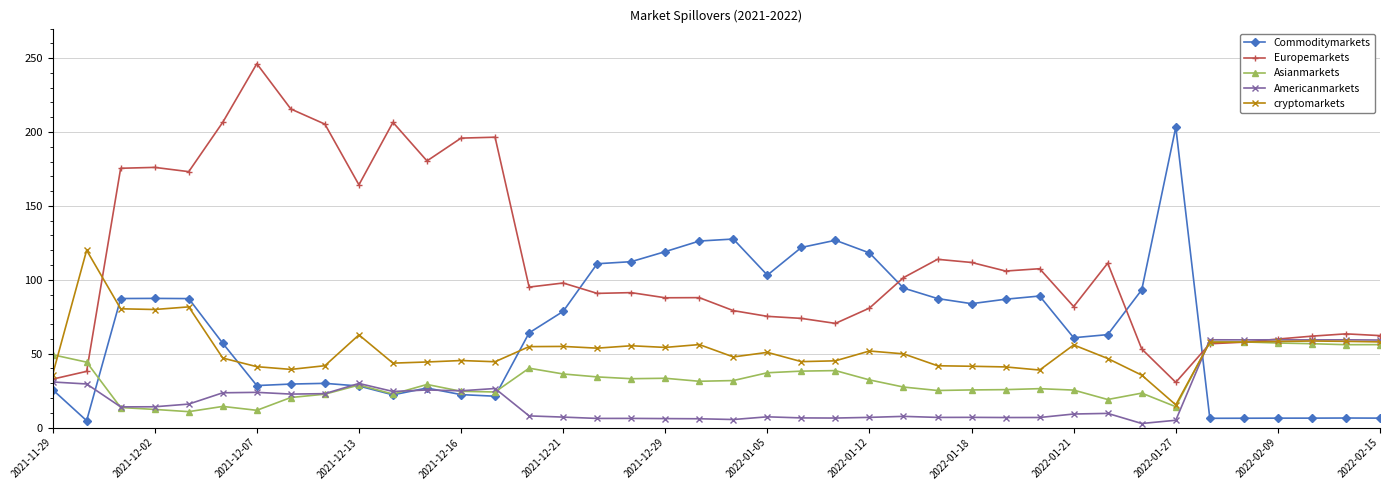

What is the value of the cryptomarkets point at the 24th from the left?

45.2